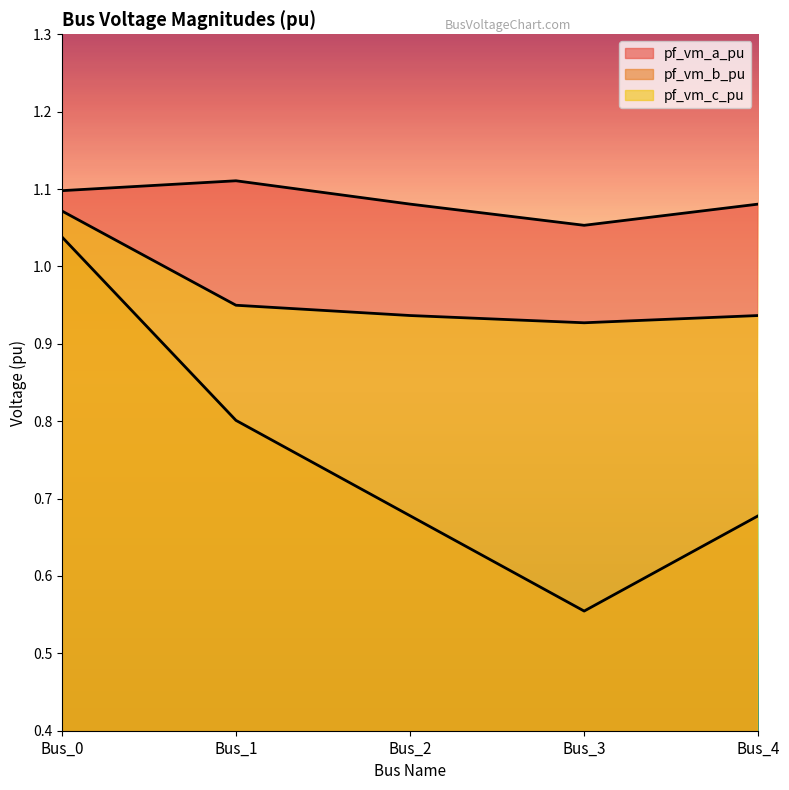

What is the average value of the pf_vm_b_pu series?

0.7